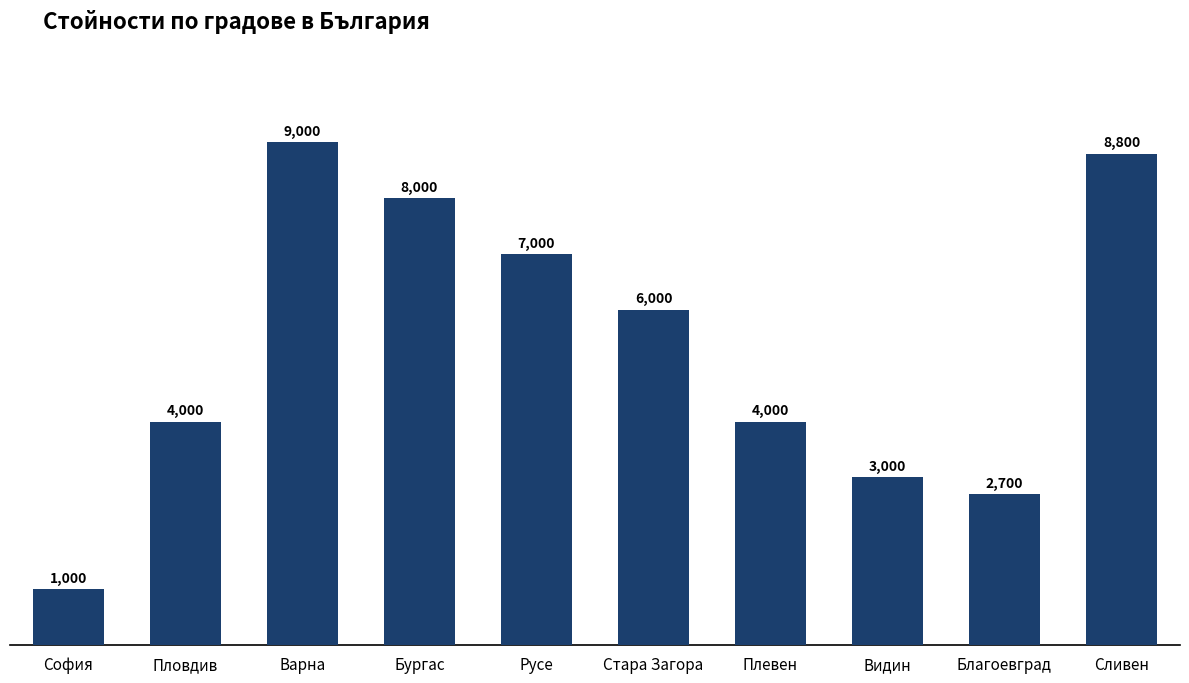

Where does the data first go above 6000?

Варна